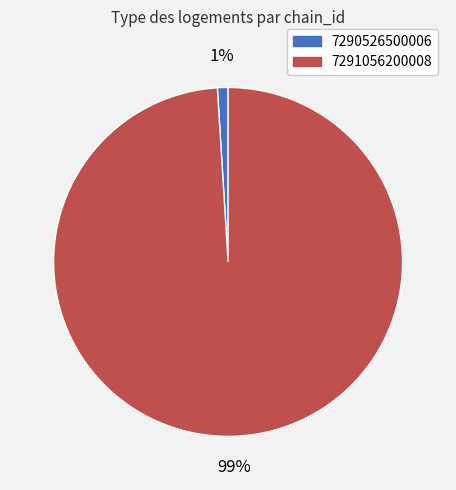

The 7291056200008 slice represents 99% of the pie. True or false?

True